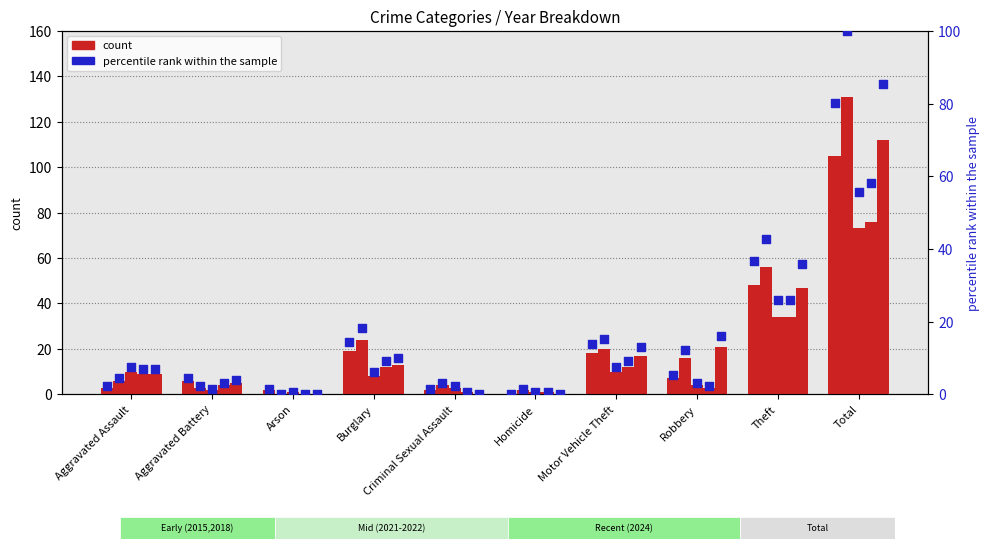

What is the total value across all series at Arson?

2.3